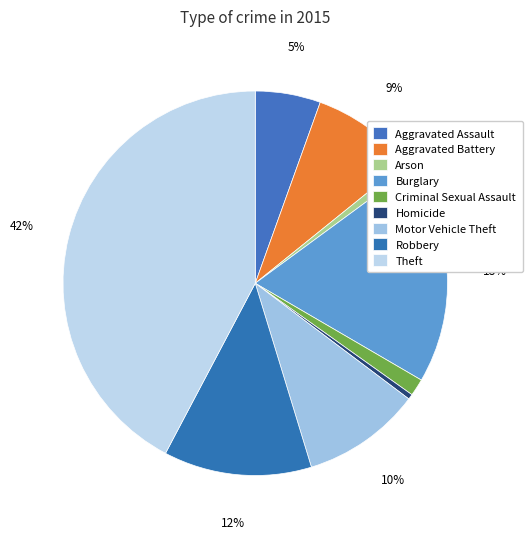

How many slices are in this pie chart?

9